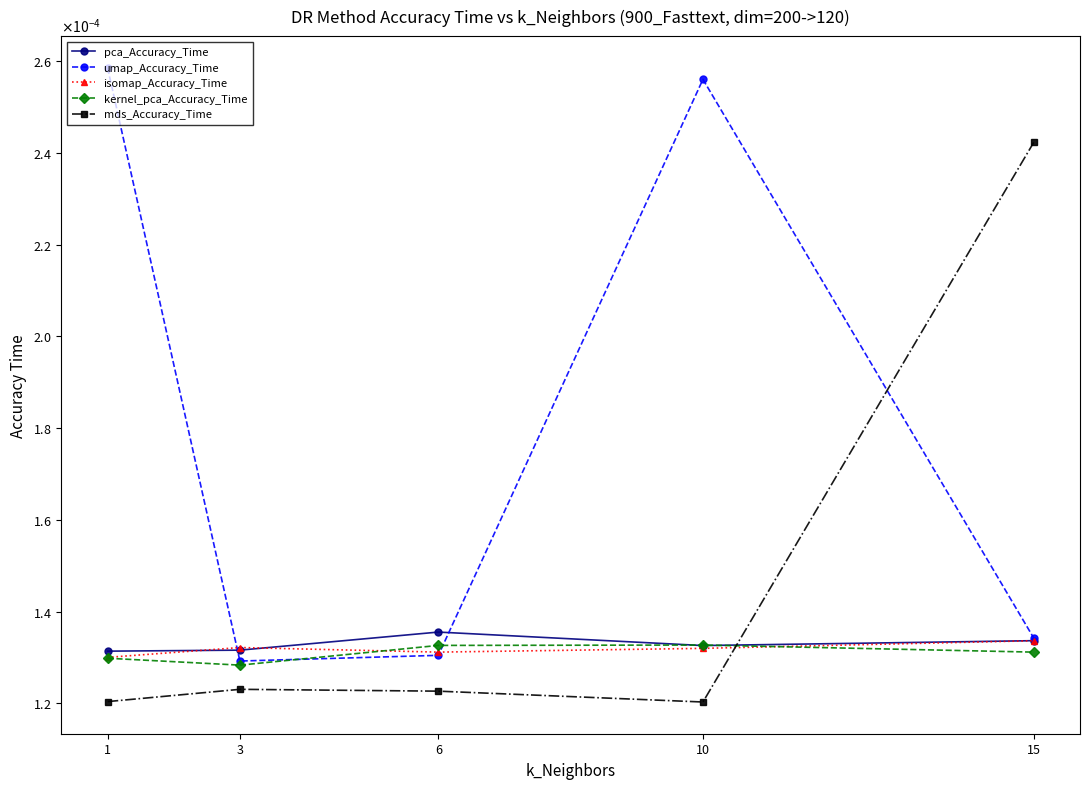

Which series has the largest total across all categories?

umap_Accuracy_Time